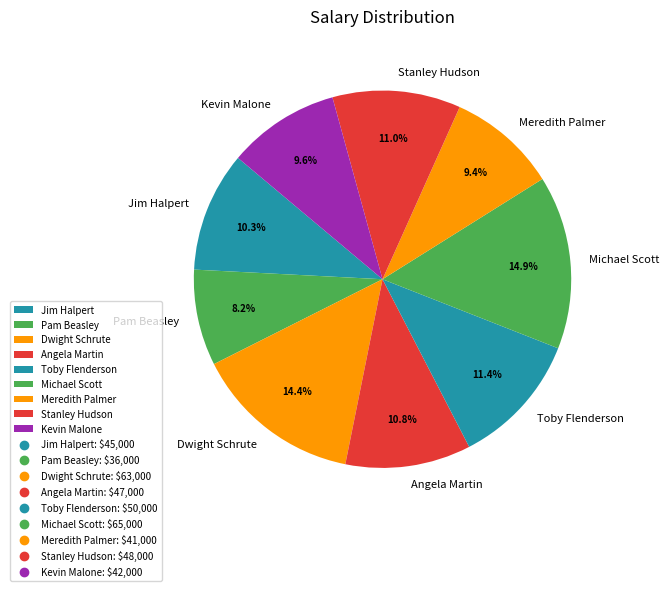

To the nearest percent, what is the average slice percentage?

11%